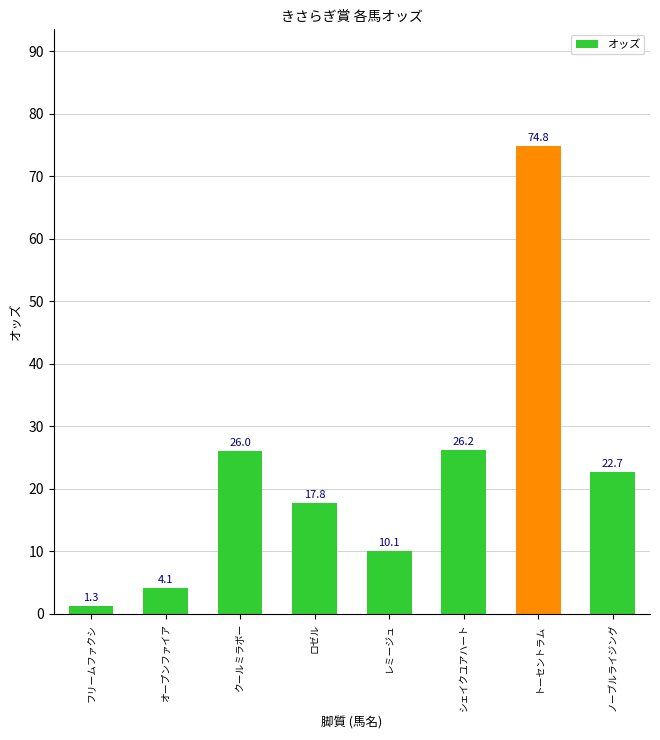

At which label does the data first exceed 22?

クールミラボー